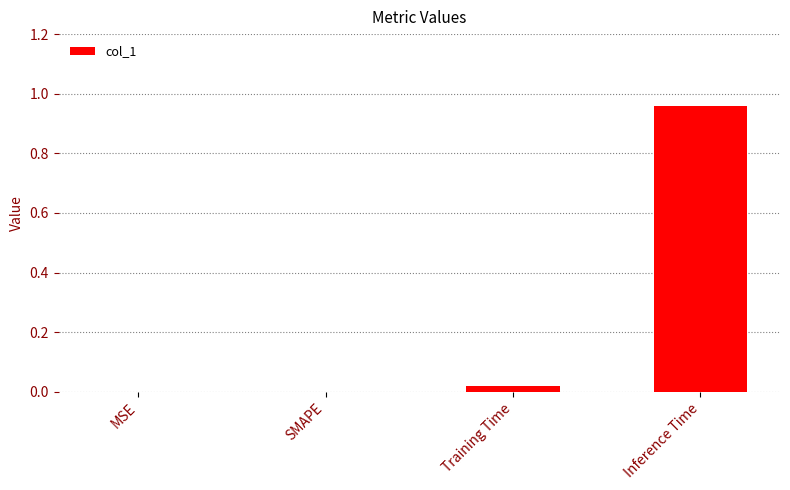

Count the number of categories in the chart.

4